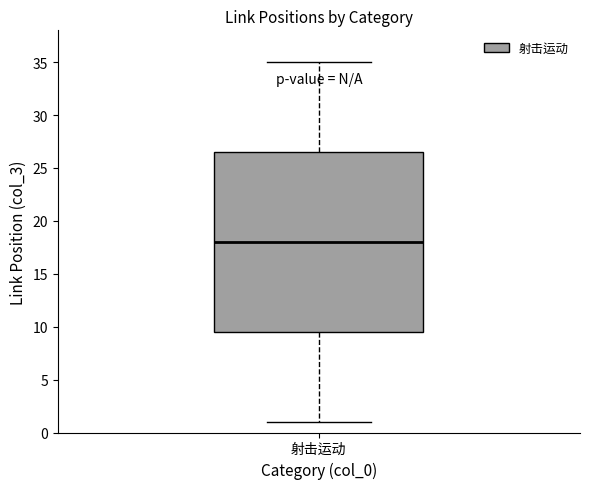

Read this box plot against the y-axis: the position of the median line, the range covered by the box, and the ends of both whiskers. The values are not printed on the chart, so give them approximately, as read against the axis.

median 18.0, box 9.5 to 26.5, whiskers 1.0 to 35.0